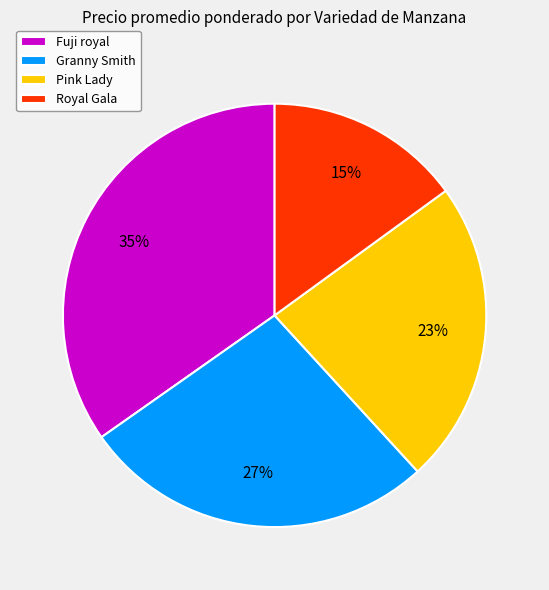

Combined, do Fuji royal and Pink Lady account for over 50%?

Yes